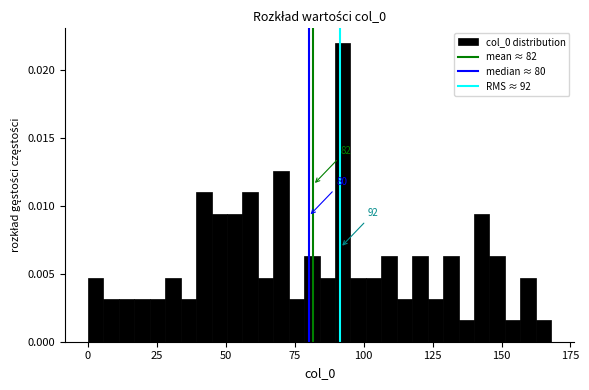

Read against the x-axis, roughly where is the centre of the tallest bar?

90